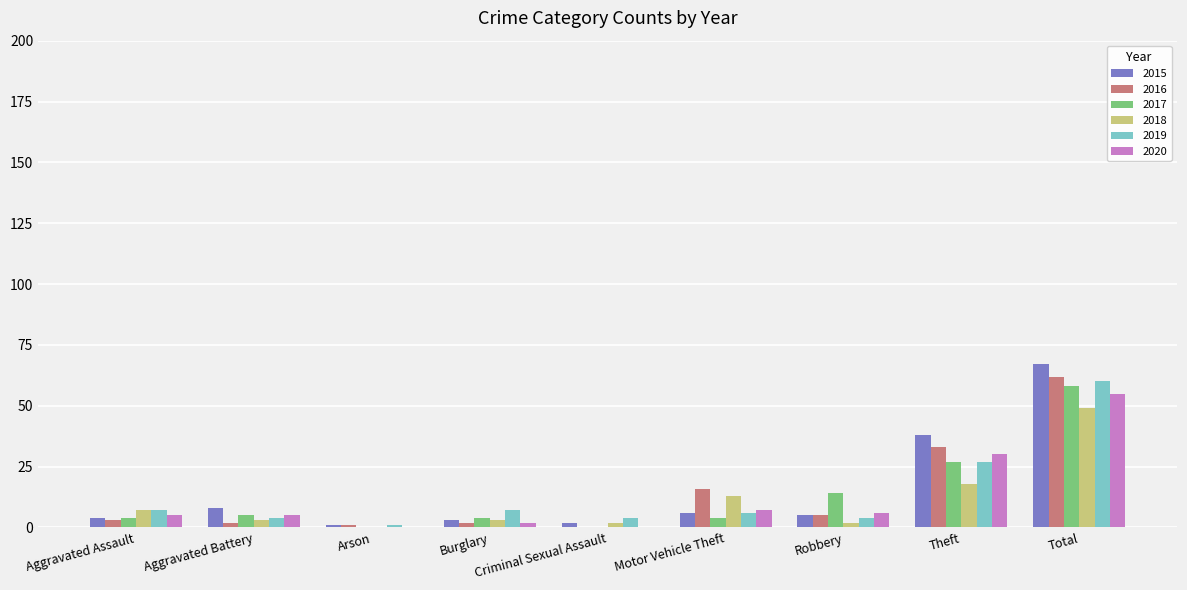

The 2016 series shows -25 at Criminal Sexual Assault. True or false?

False